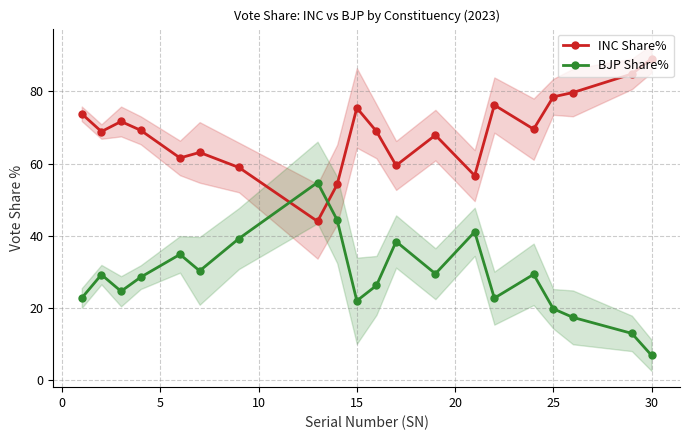

What is the minimum value for BJP Share%?

6.9